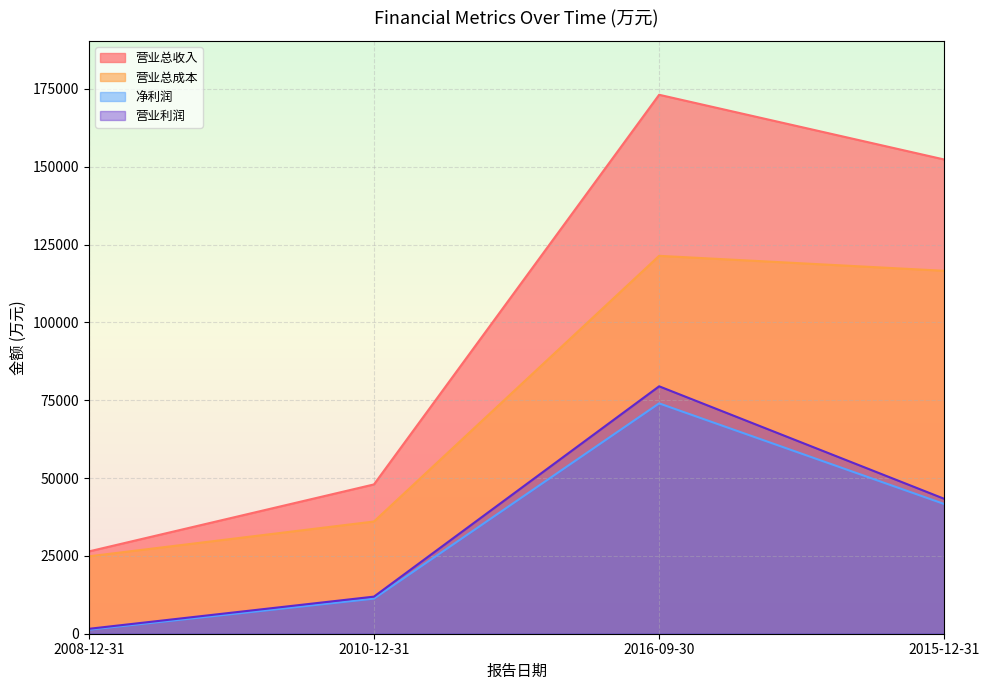

Reading right to left, what are all the values shown in this chart?

营业总收入: 2015-12-31=152329	2016-09-30=173131	2010-12-31=47960	2008-12-31=26430
营业总成本: 2015-12-31=116582	2016-09-30=121389	2010-12-31=36047	2008-12-31=24856
净利润: 2015-12-31=41661	2016-09-30=73995	2010-12-31=11282	2008-12-31=1292
营业利润: 2015-12-31=43331	2016-09-30=79480	2010-12-31=11914	2008-12-31=1574